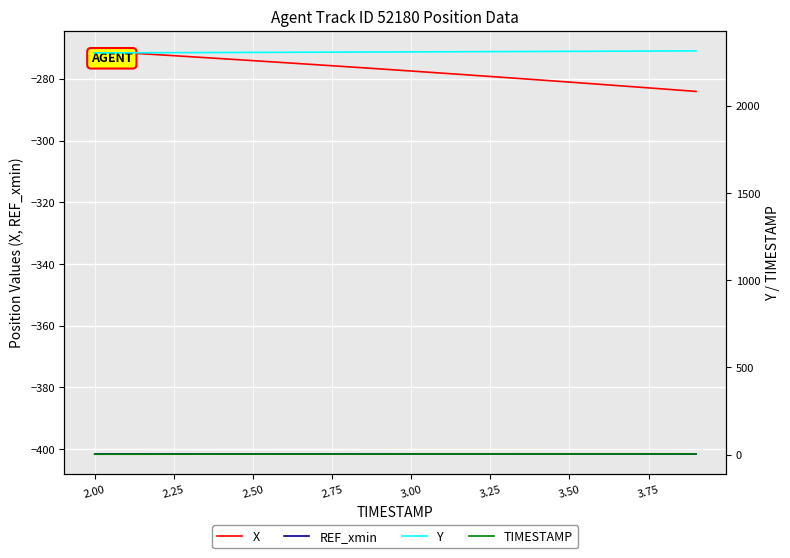

True or false: Y and TIMESTAMP intersect in this chart.

False